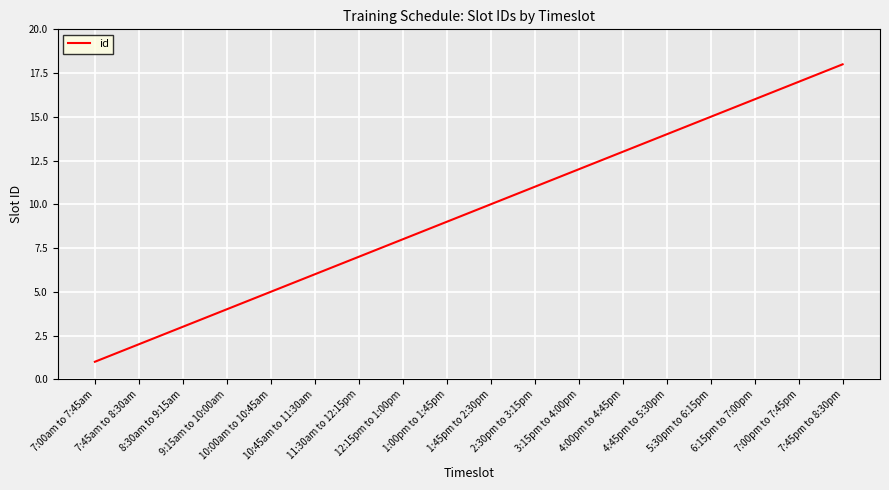

True or false: the data shows 22 at 5:30pm to 6:15pm.

False